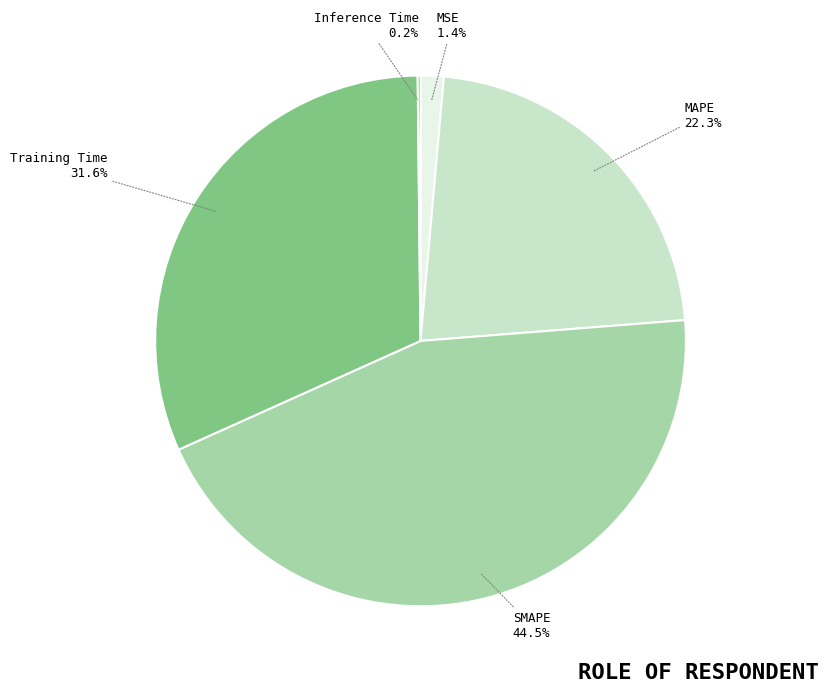

True or false: MAPE accounts for 22% of the total.

True